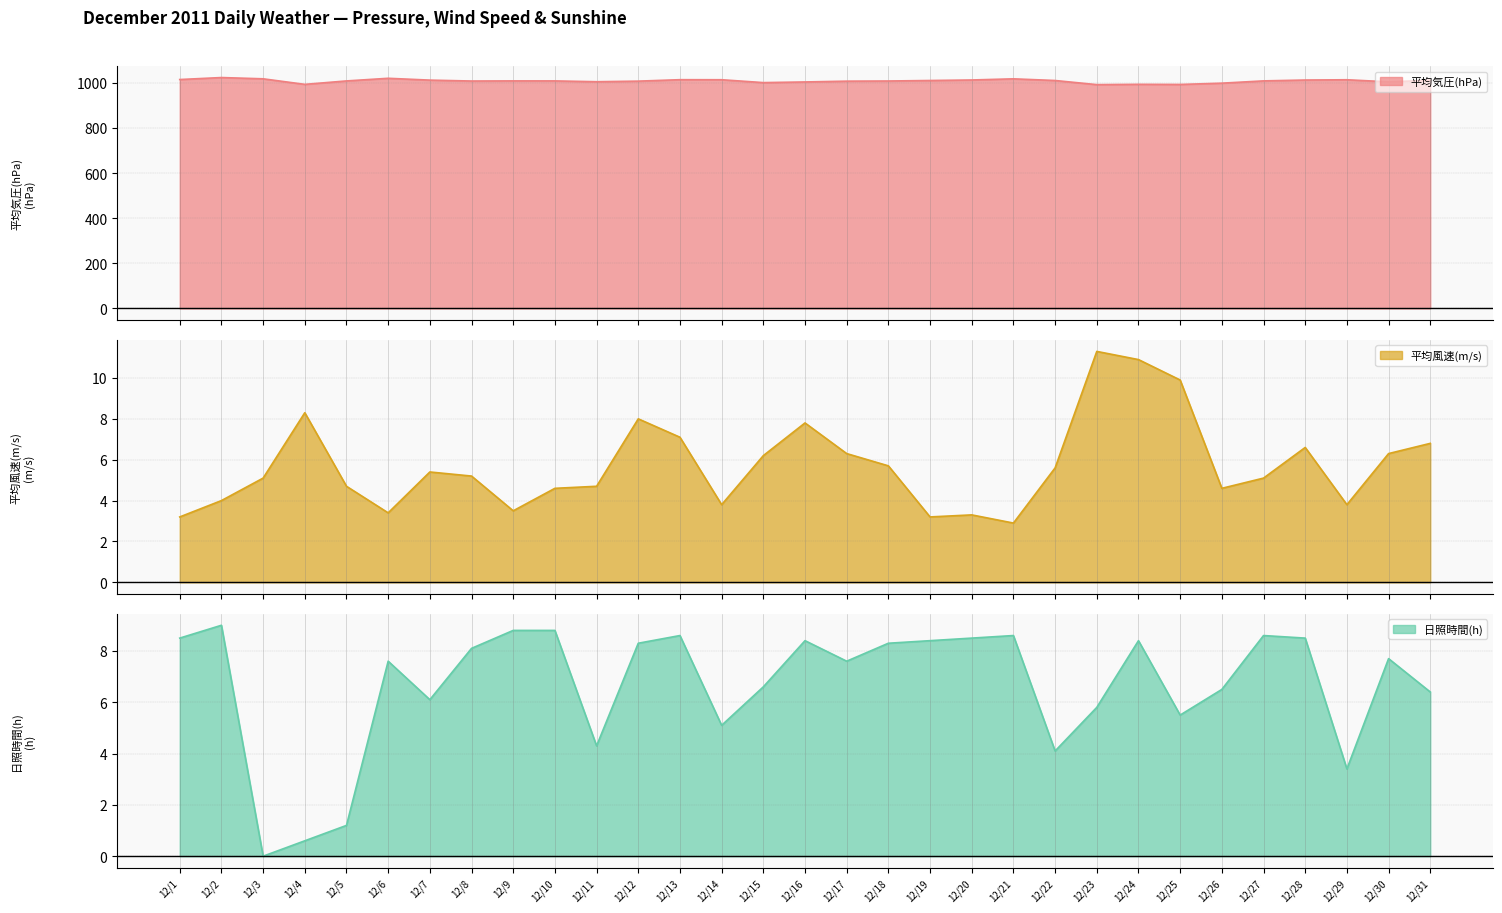

What is the total value across all series at 12/13?

1029.2